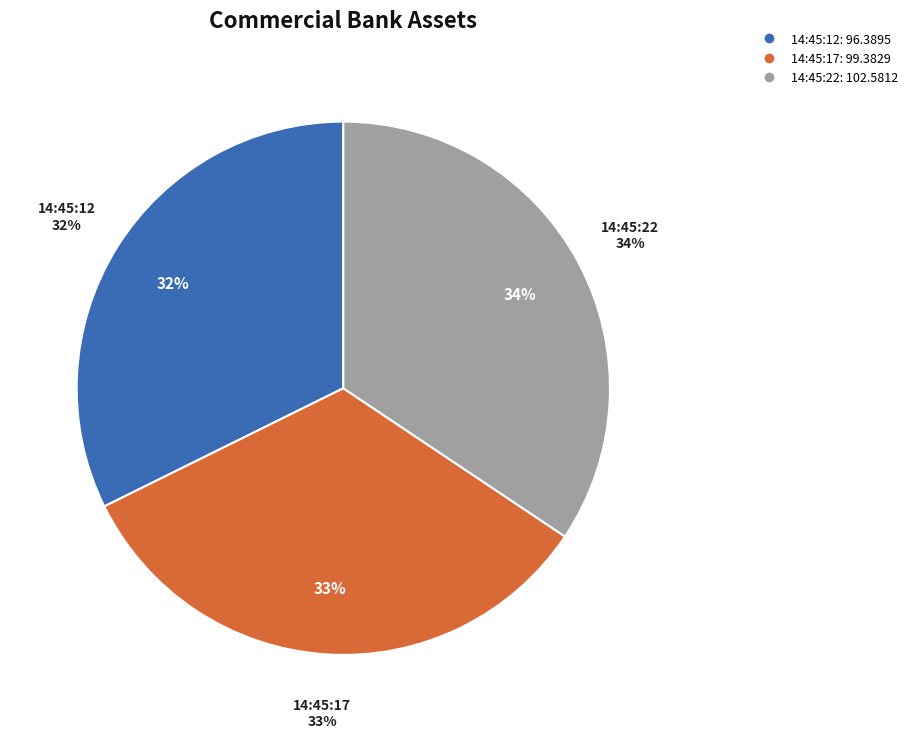

How many slices are in this pie chart?

3